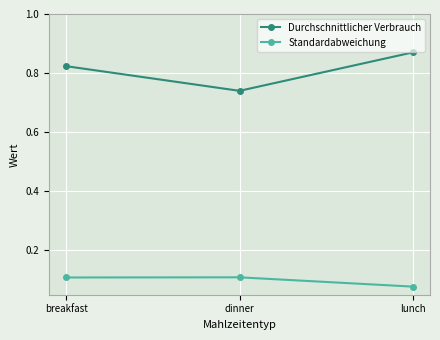

Is it true that Standardabweichung equals 0.1 at lunch?

True